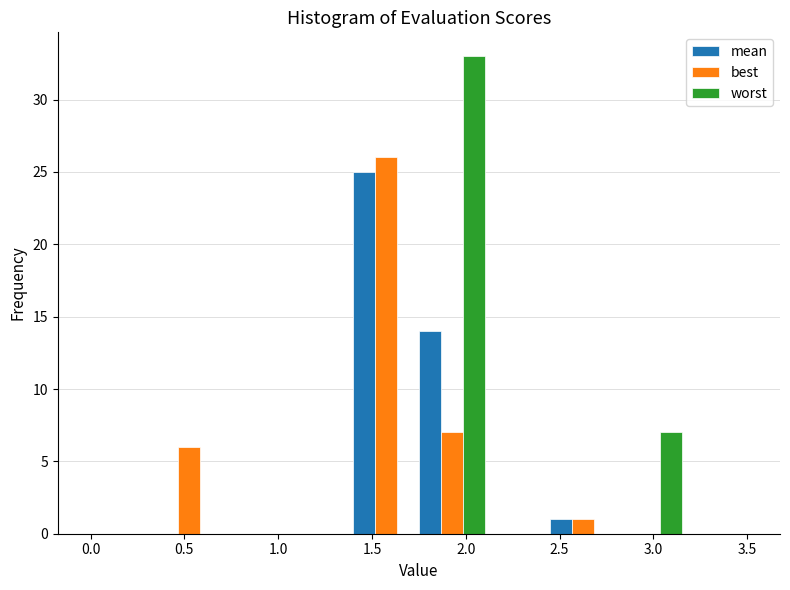

In the mean series, which range on the x-axis has the tallest bar?

1.40 to 1.75